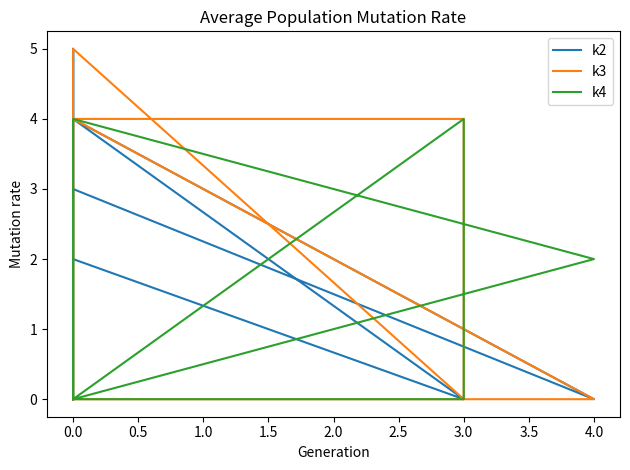

Count the k4 values in the range 0 to 3.

10